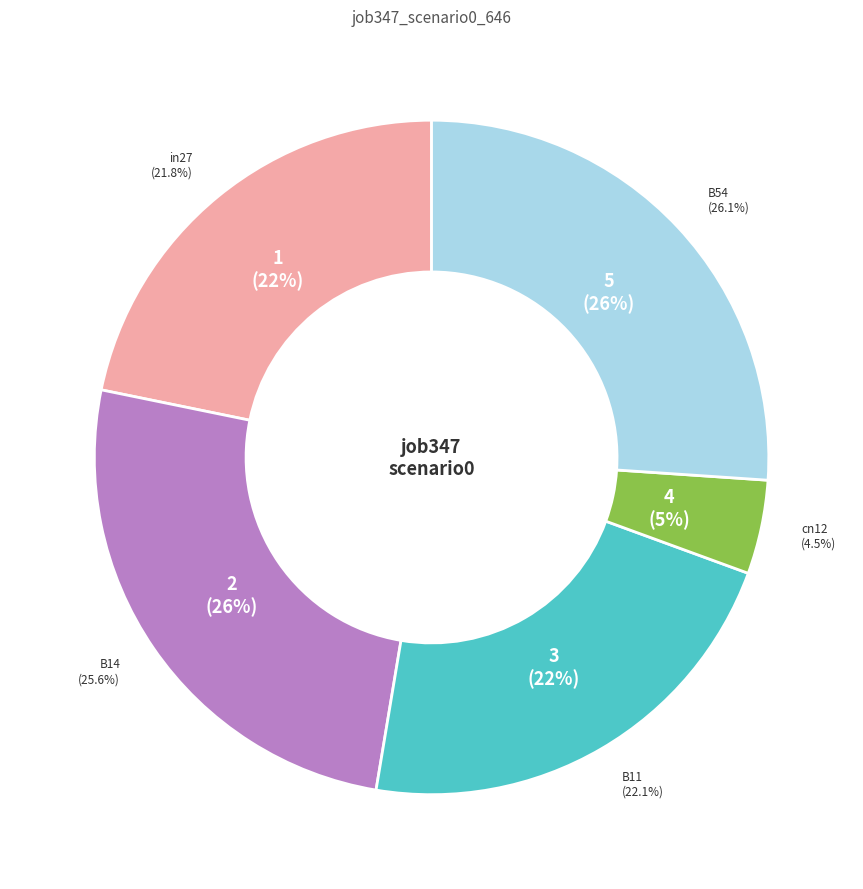

How much of the chart is everything except B11?

77.9%